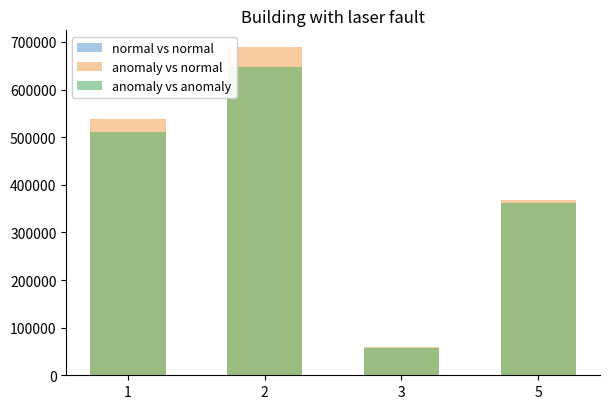

How many bars are there in total?

12